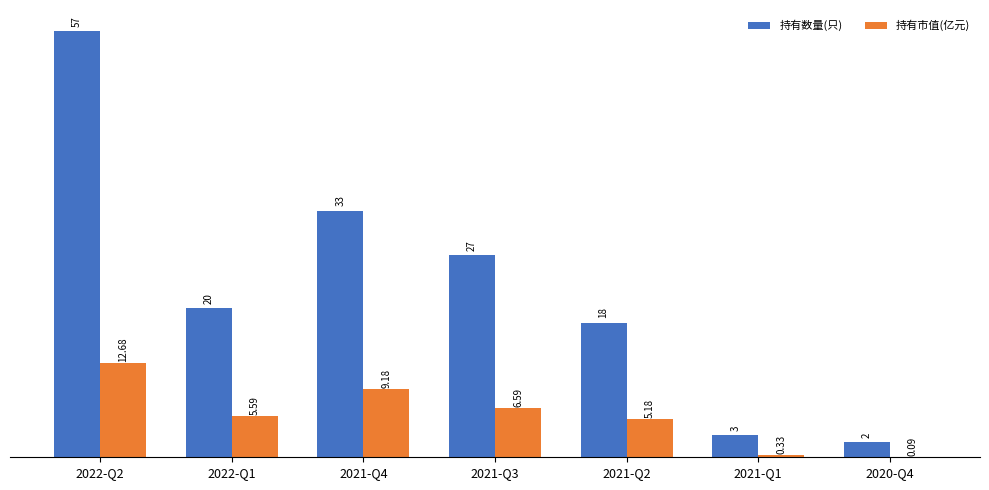

Which series has the largest total across all categories?

持有数量(只)